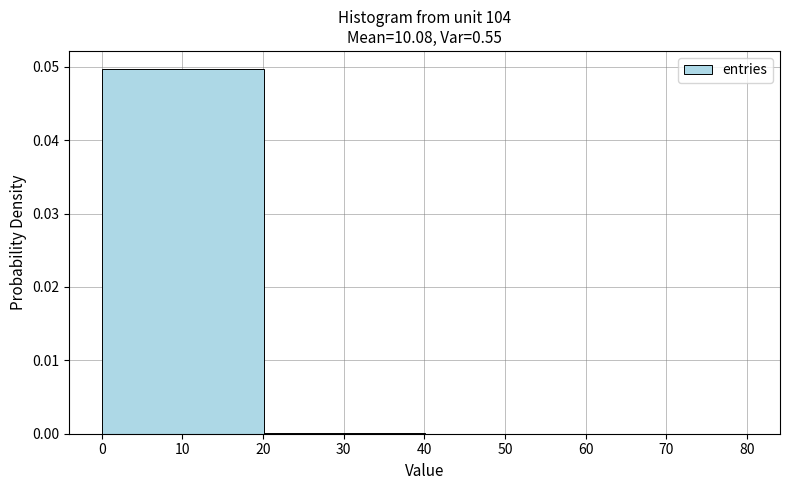

Reading left to right, list every bar in this chart as the range it spans on the x-axis followed by its height. Neither the bar edges nor the heights are printed on the chart, so give them approximately, as read against the axes.

0.0 to 20.1: 0.05
20.1 to 40.1: under 0.001
40.1 to 60.1: under 0.001
60.1 to 80.1: under 0.001